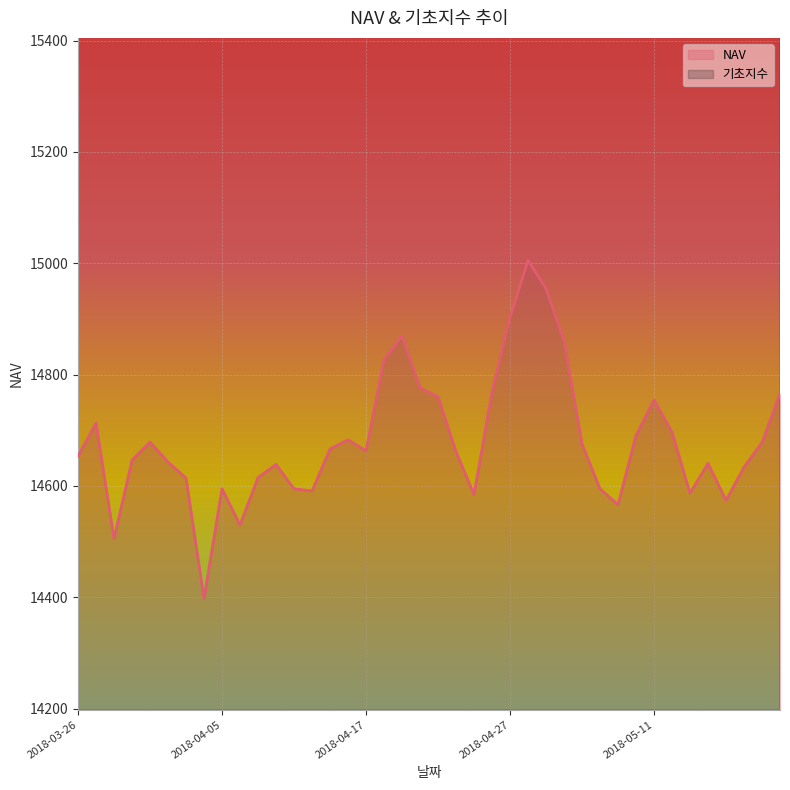

What is the sum of the NAV values at 2018-03-30 and 2018-04-12?

29270.0